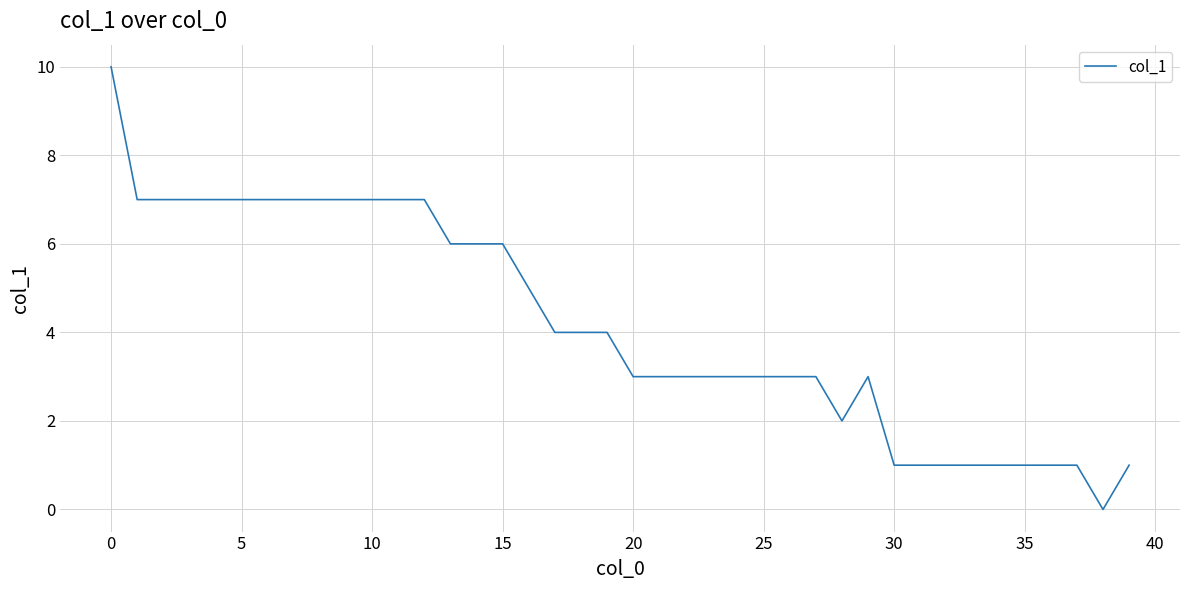

What is the difference between the maximum and minimum values?

10